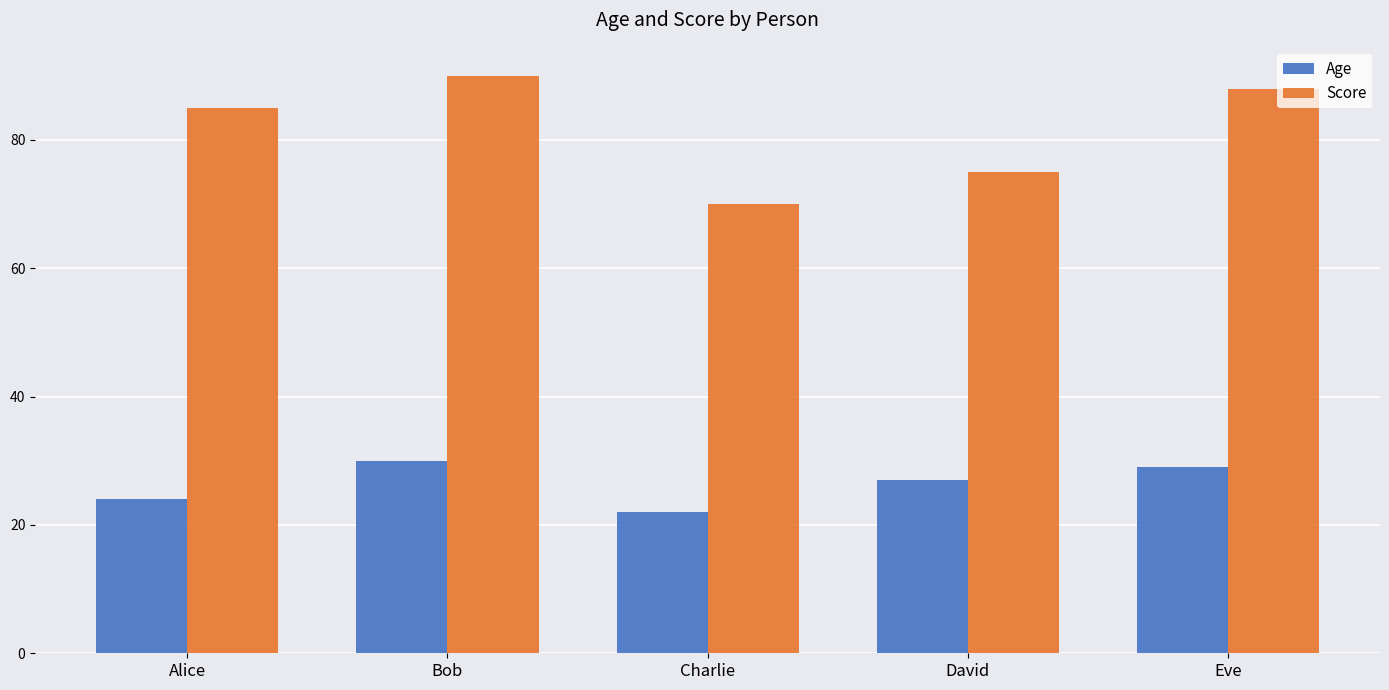

What is the difference between the second highest and minimum values in the Score series?

18